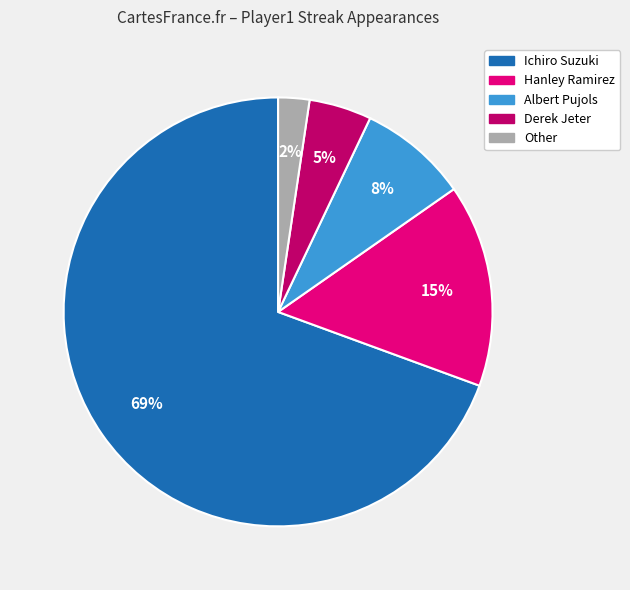

Is it true that Ichiro Suzuki is 76% of the pie?

False